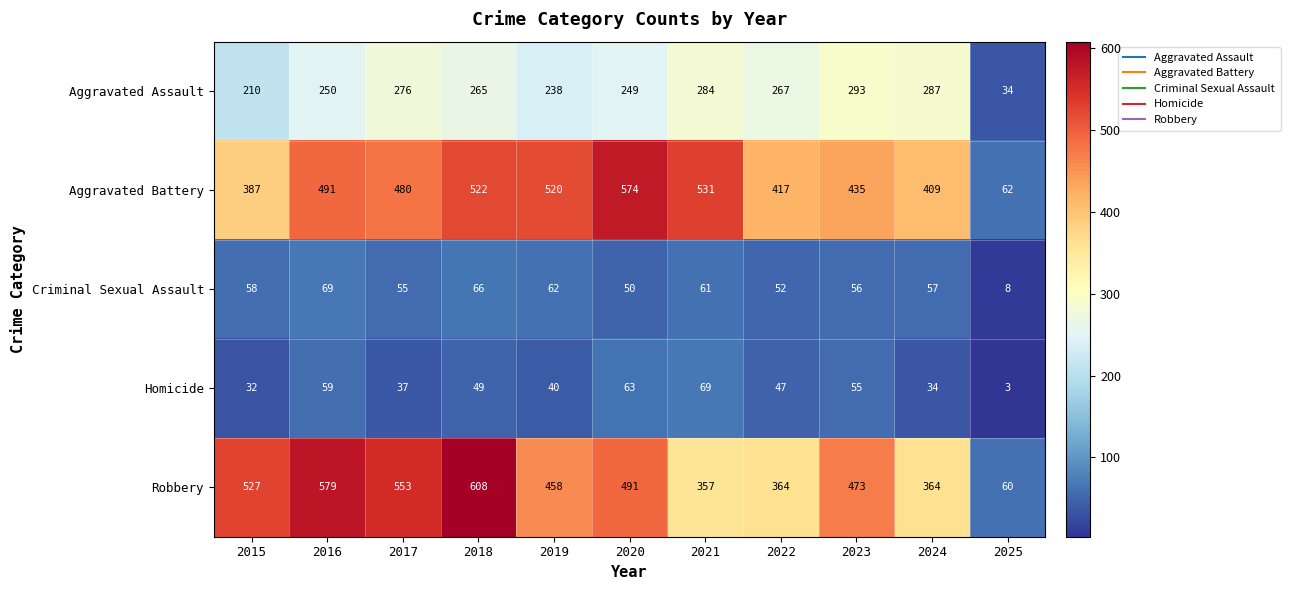

What is the sum of all Aggravated Assault values?

2653